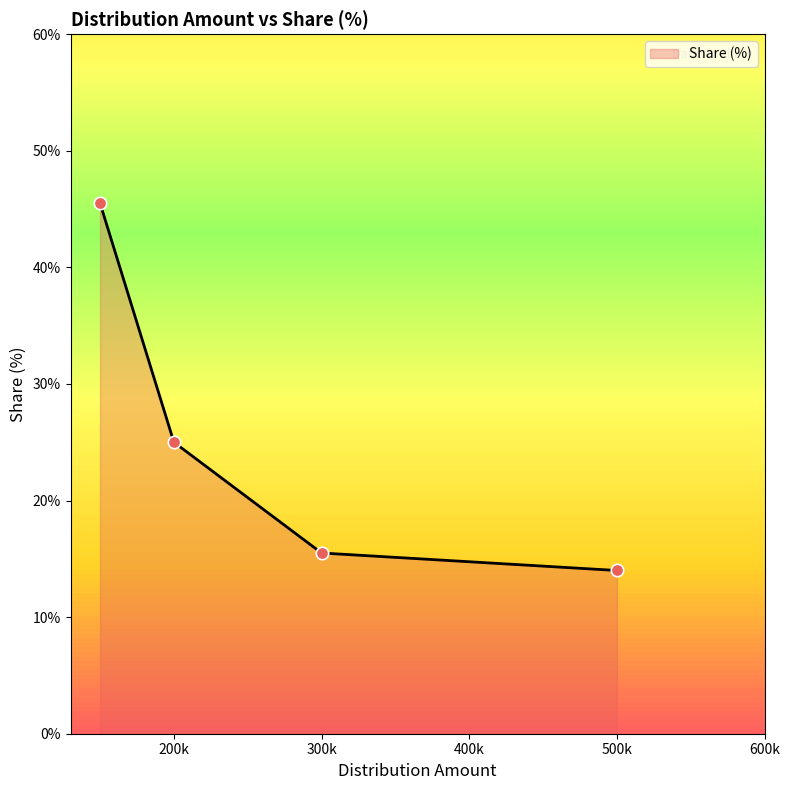

What is the minimum value shown in the chart?

14.0